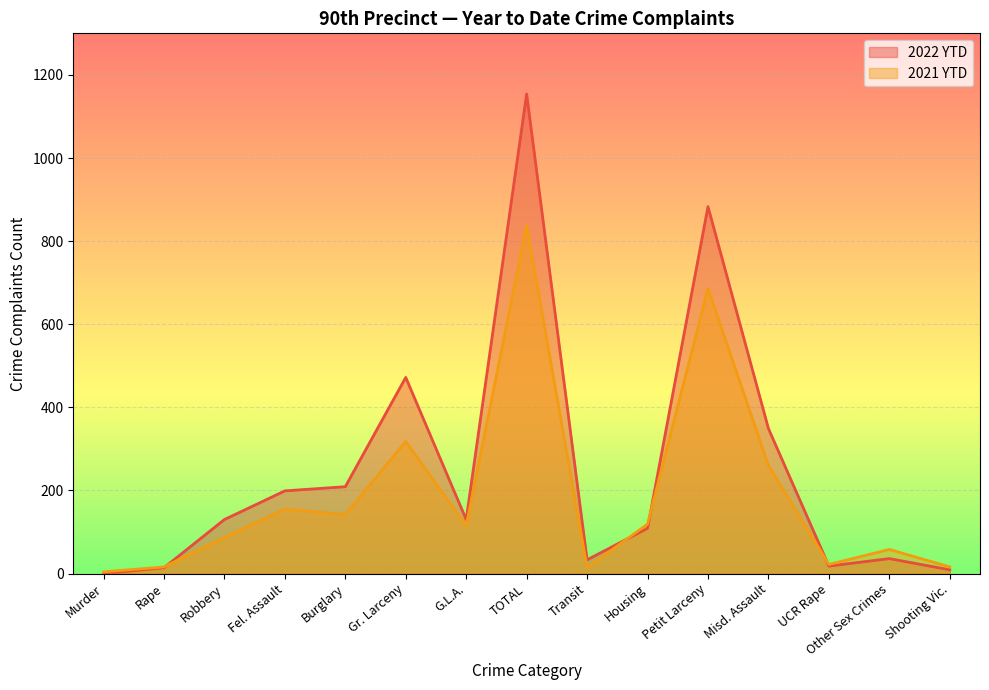

What are all the series names shown in the legend?

2022 YTD, 2021 YTD